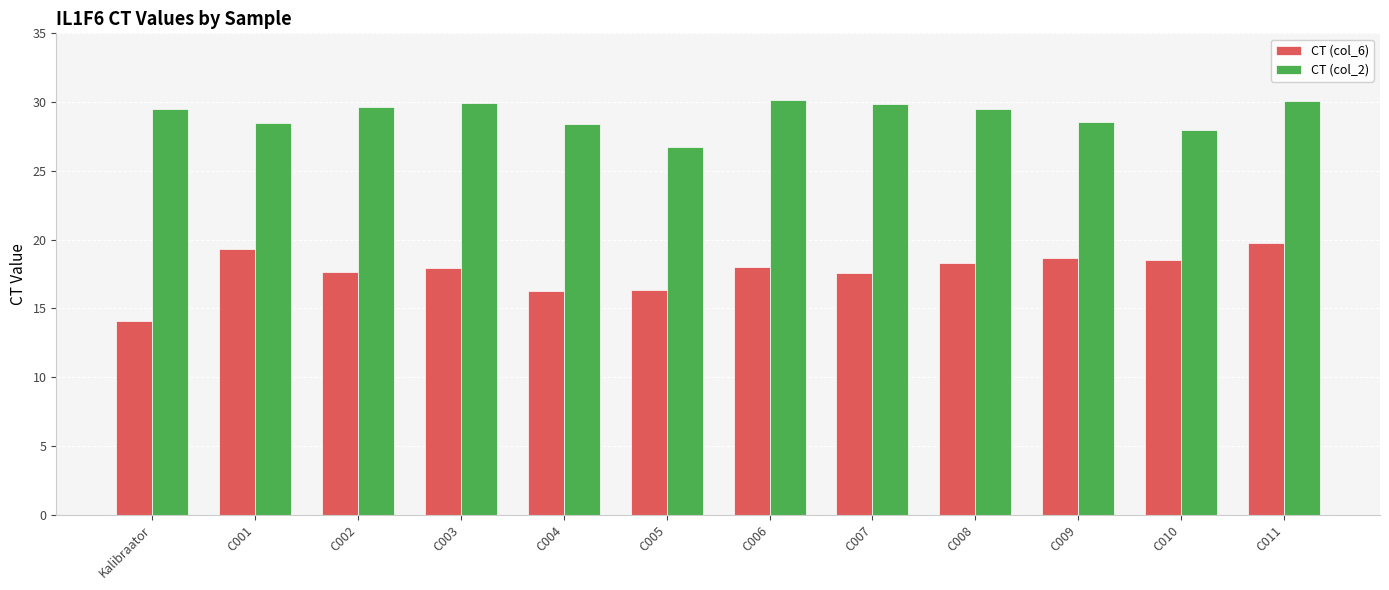

How many bars are there in each group?

2